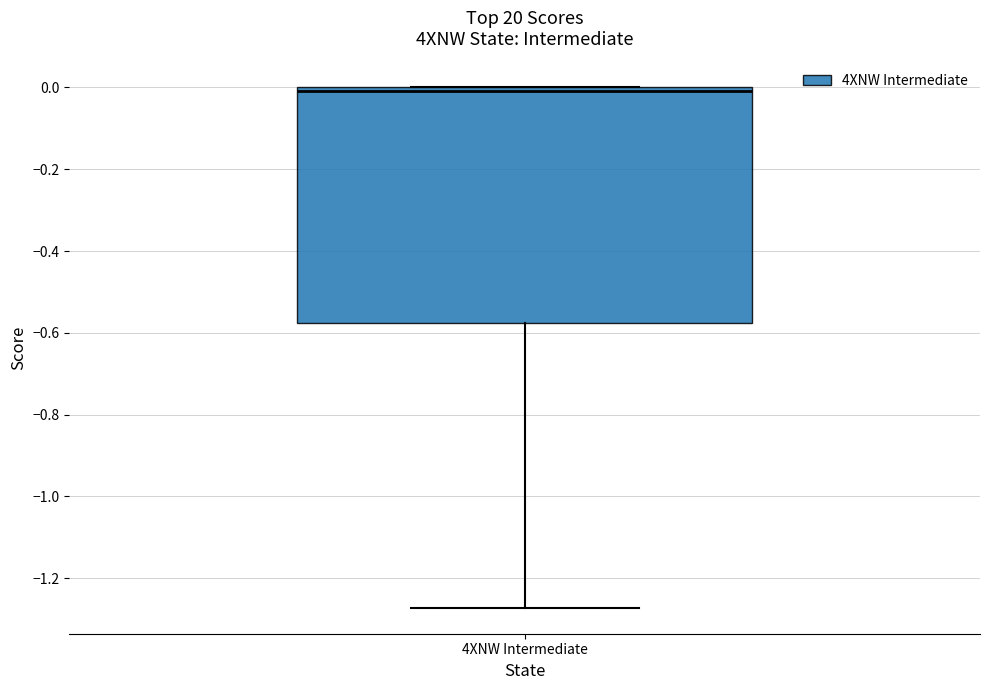

Read this box plot against the y-axis: the position of the median line, the range covered by the box, and the ends of both whiskers. The values are not printed on the chart, so give them approximately, as read against the axis.

median 0.00 (just below the box's upper edge), box -0.58 to 0.00, whiskers -1.28 to 0.00